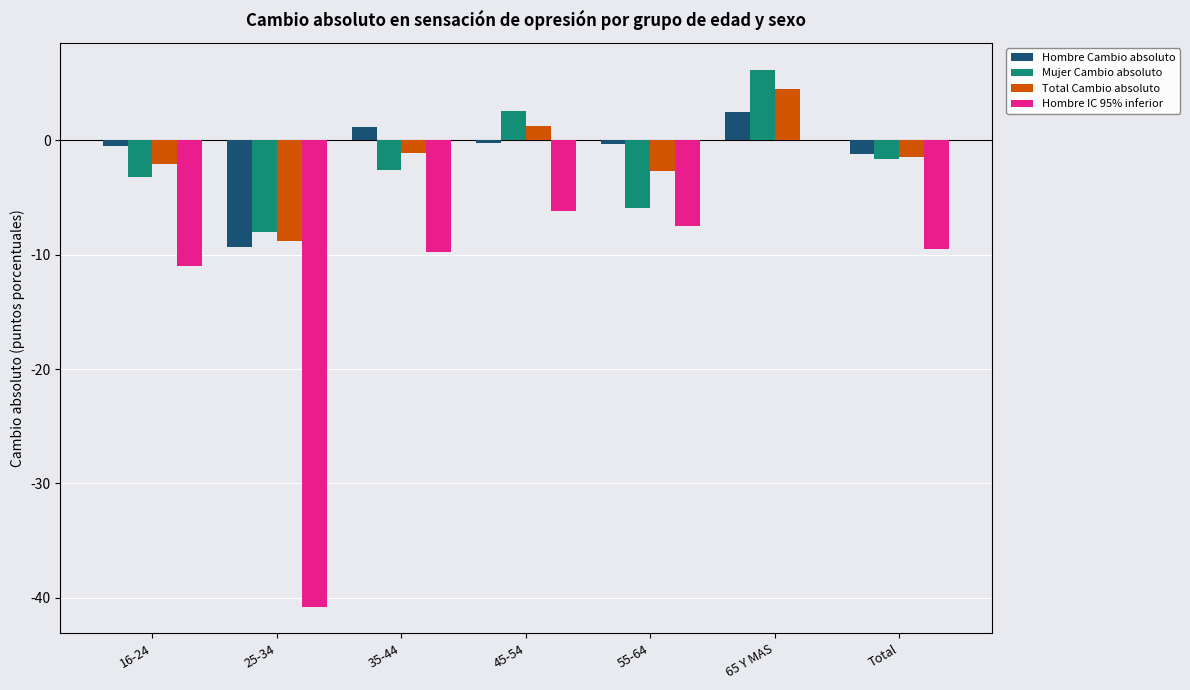

What is the spread (max minus min) of values at 65 Y MAS?

6.2